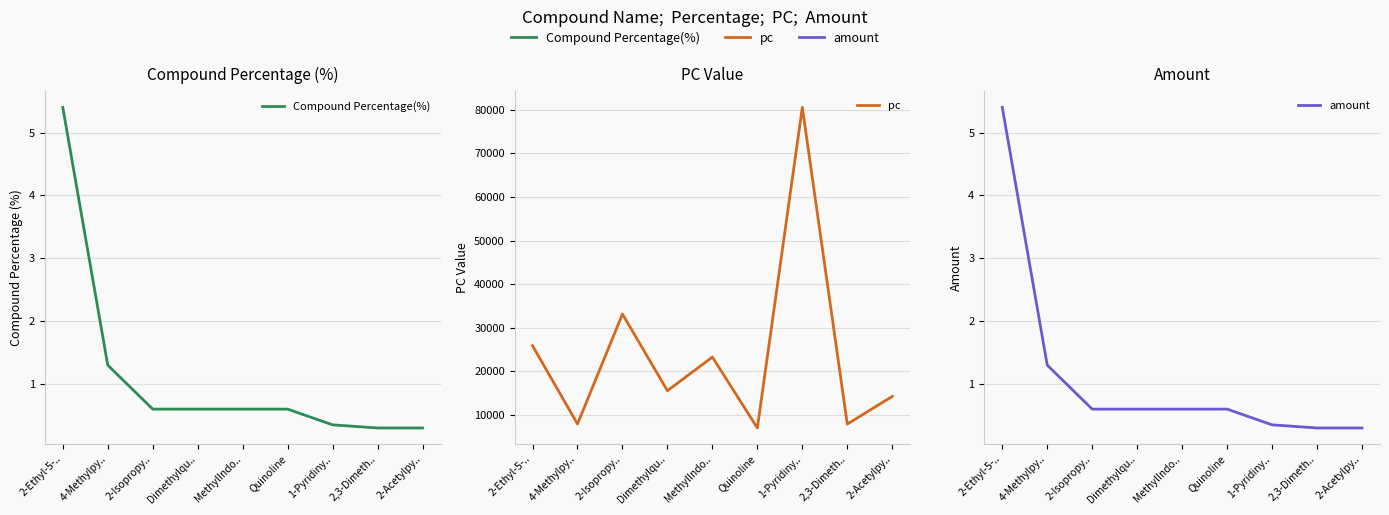

Is the value of pc at 2-Acetylpy.. greater than the value of Compound Percentage(%) at Quinoline?

Yes